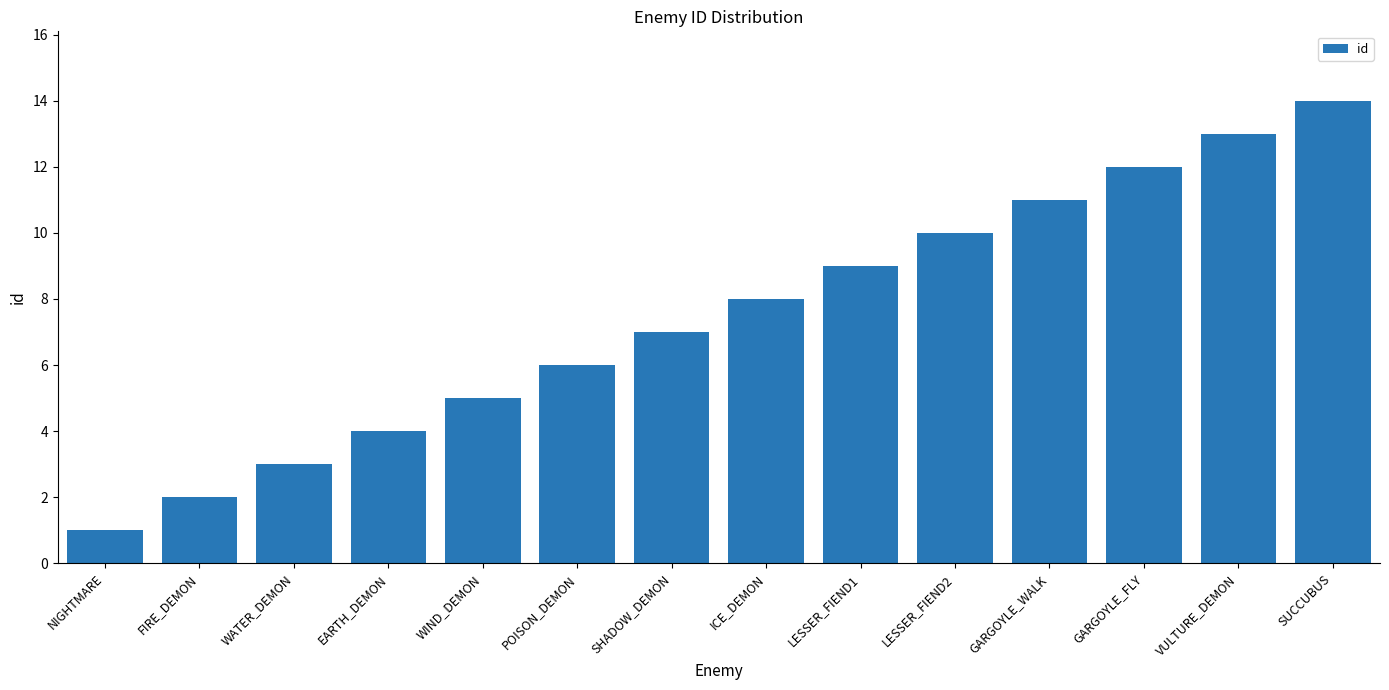

What is the value of the 7th bar from the left?

7